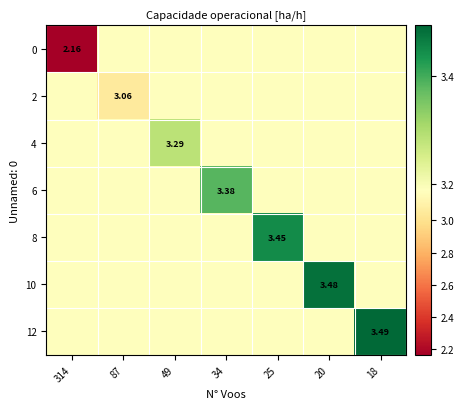

At which category is the sum across all series the highest?

18